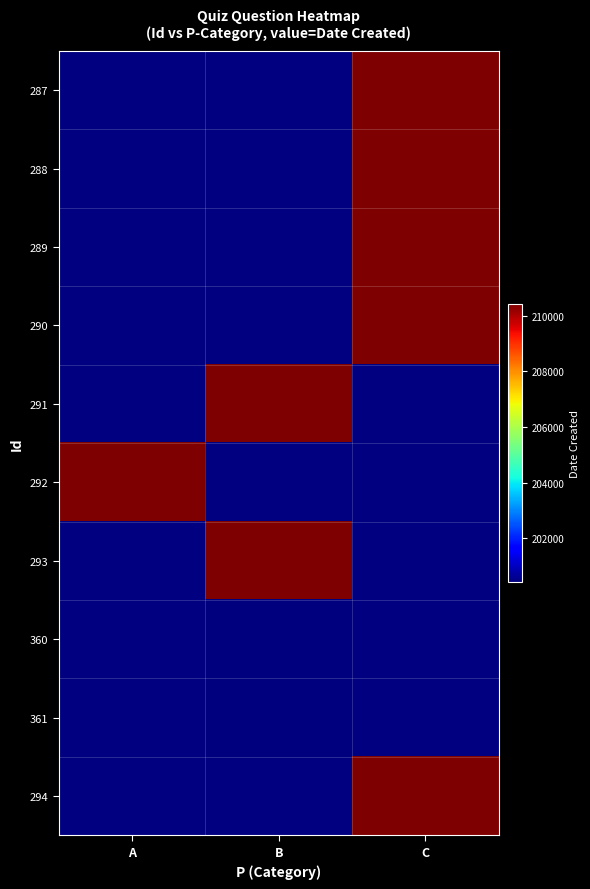

List the series in order of their peak value, highest first.

287, 288, 289, 290, 291, 292, 293, 360, 361, 294